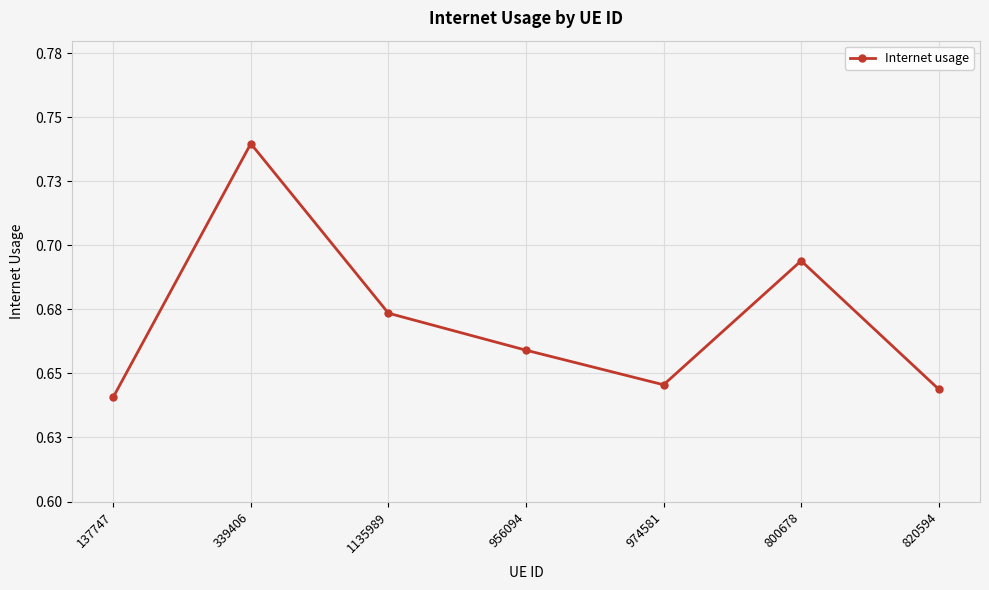

The chart shows a value of 0.6 at 974581. True or false?

True